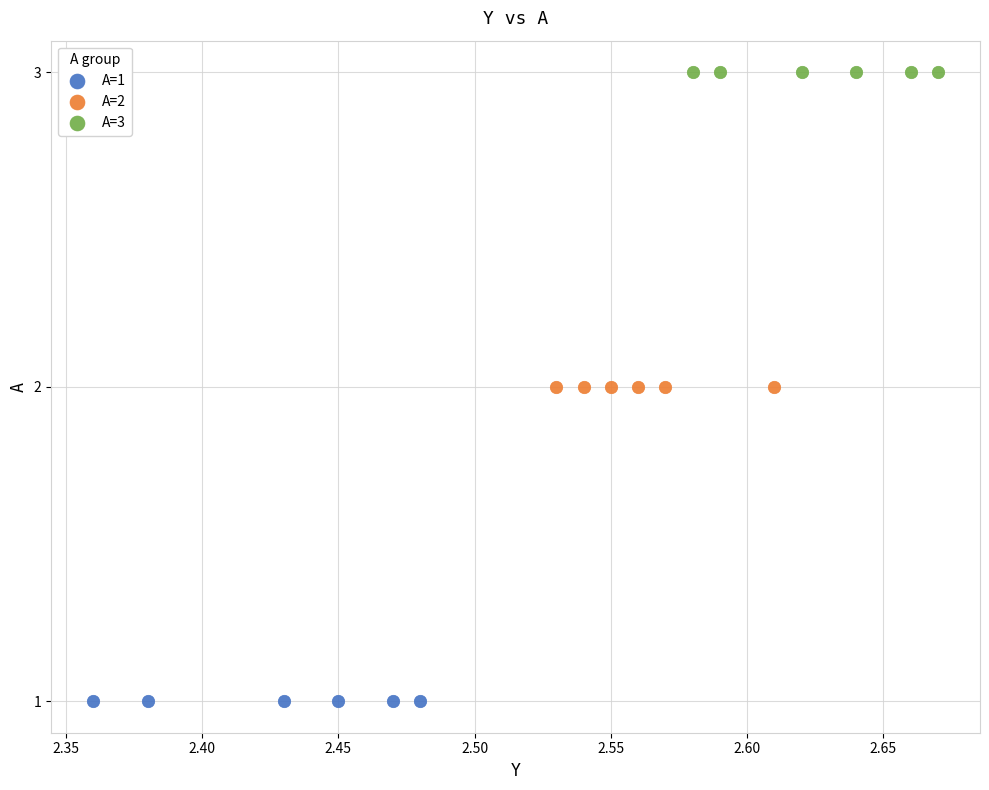

Which series reaches the minimum Y coordinate?

A=1